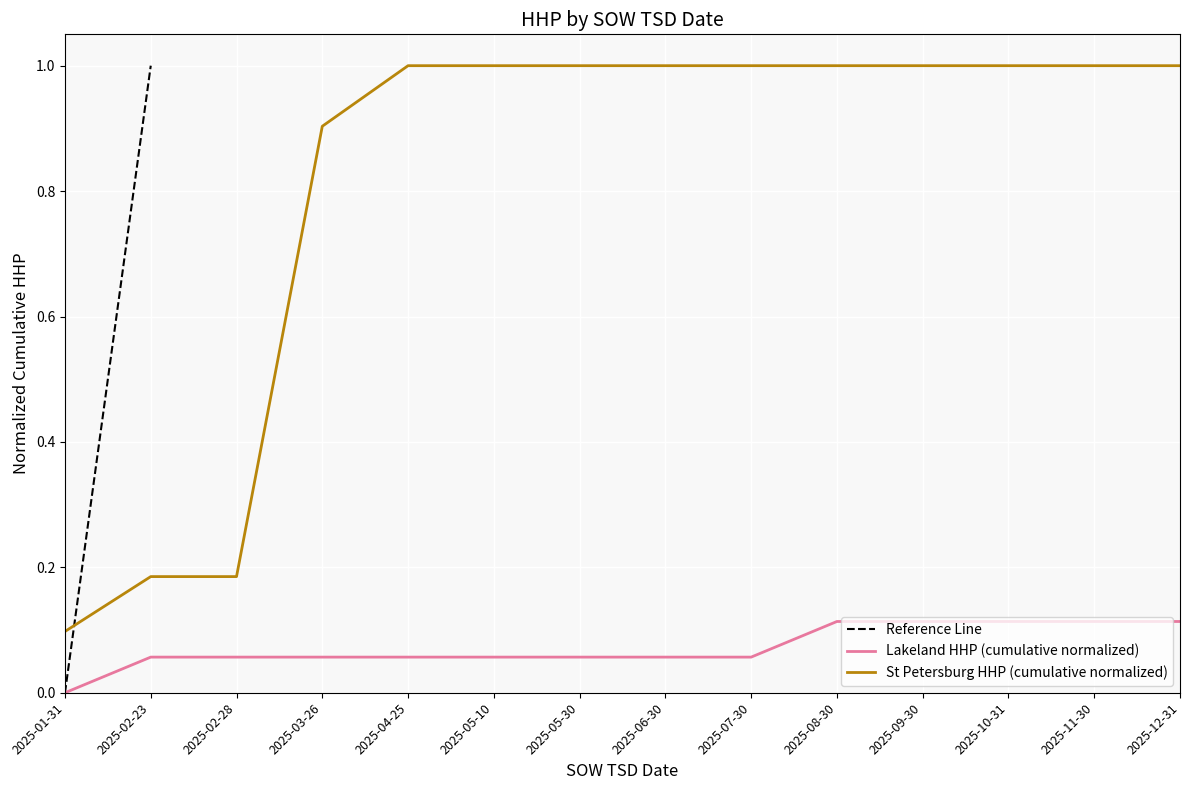

The St Petersburg HHP (cumulative normalized) series shows 1.6 at 2025-12-31. True or false?

False